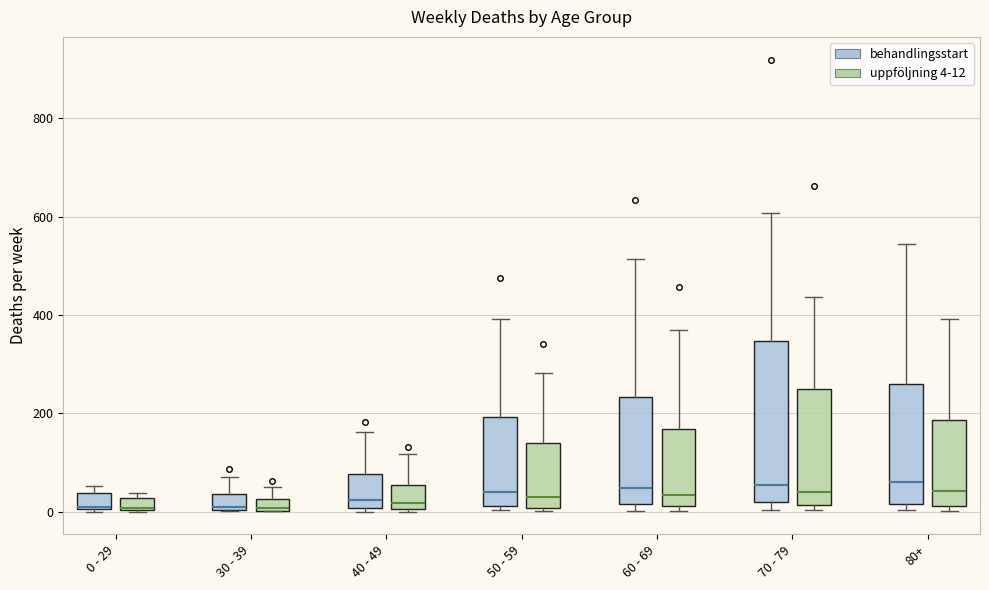

Comparing the boxes themselves (not the whiskers), which one is the tallest?

70 - 79 (behandlingsstart)